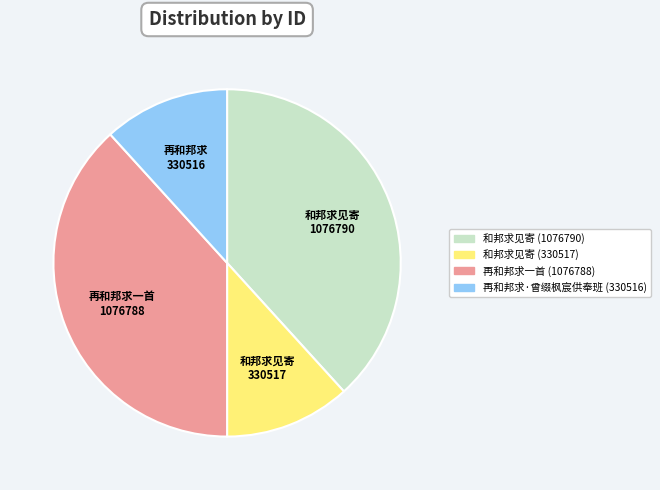

Do 再和邦求 330516 and 和邦求见寄 330517 together represent more than half of the pie?

No